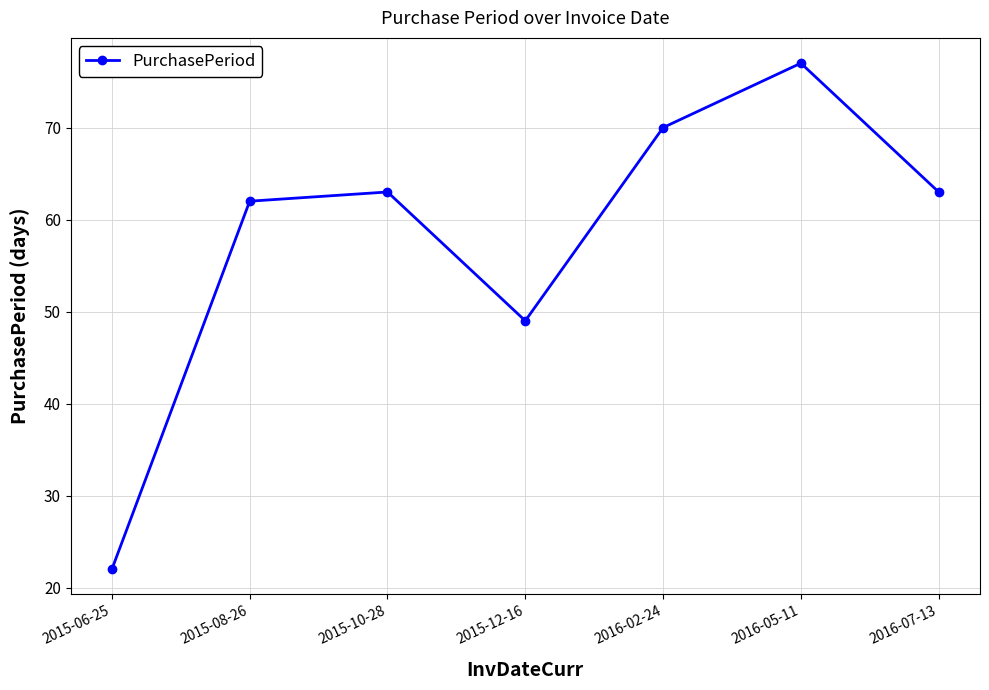

What position from the right is 2015-10-28?

5